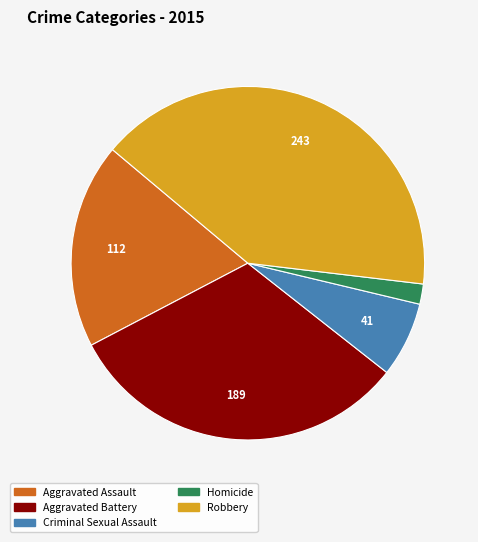

Approximately how many times larger is the value at Aggravated Assault compared to Aggravated Battery?

0.6